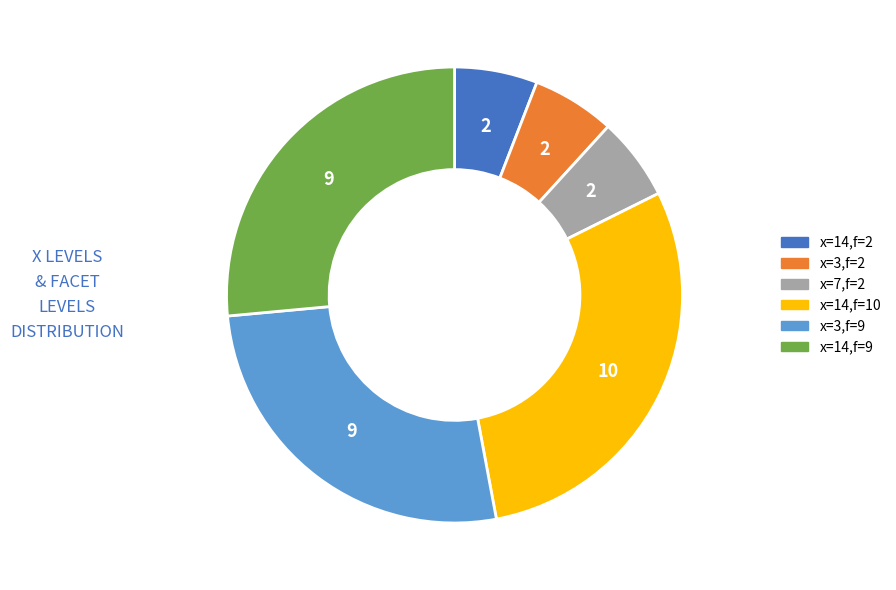

How many slices are in this pie chart?

6